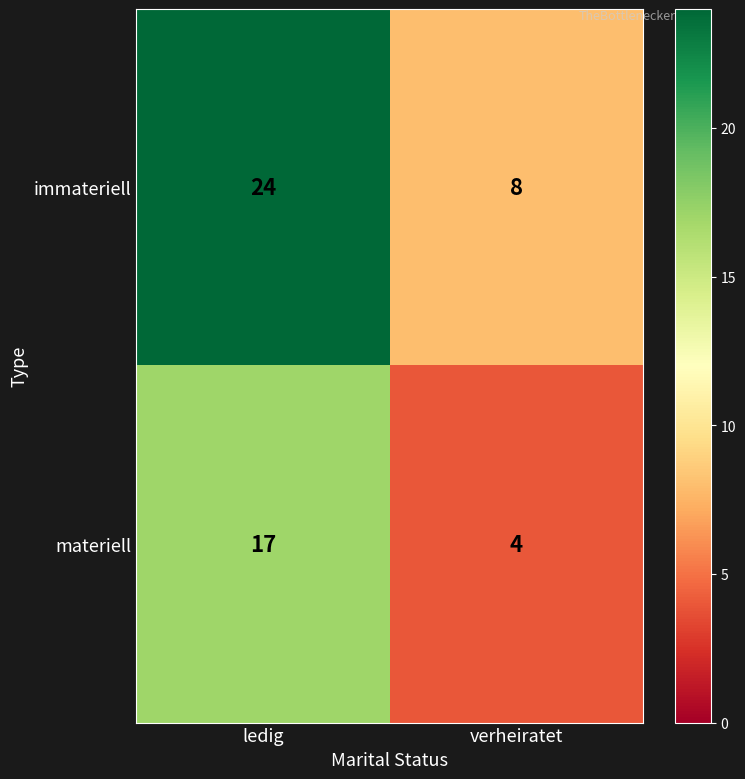

The materiell series shows 6 at verheiratet. True or false?

False